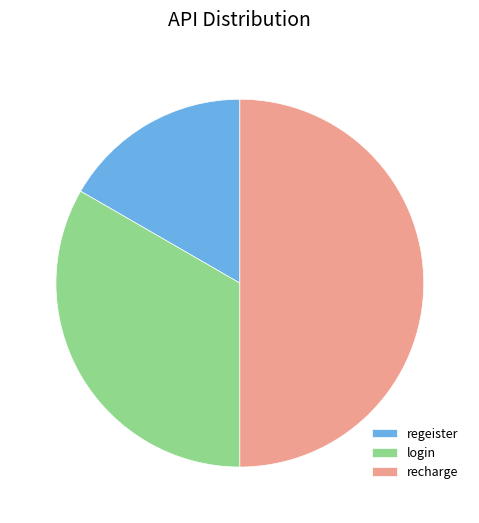

Rank the categories by value from highest to lowest.

recharge, login, regeister